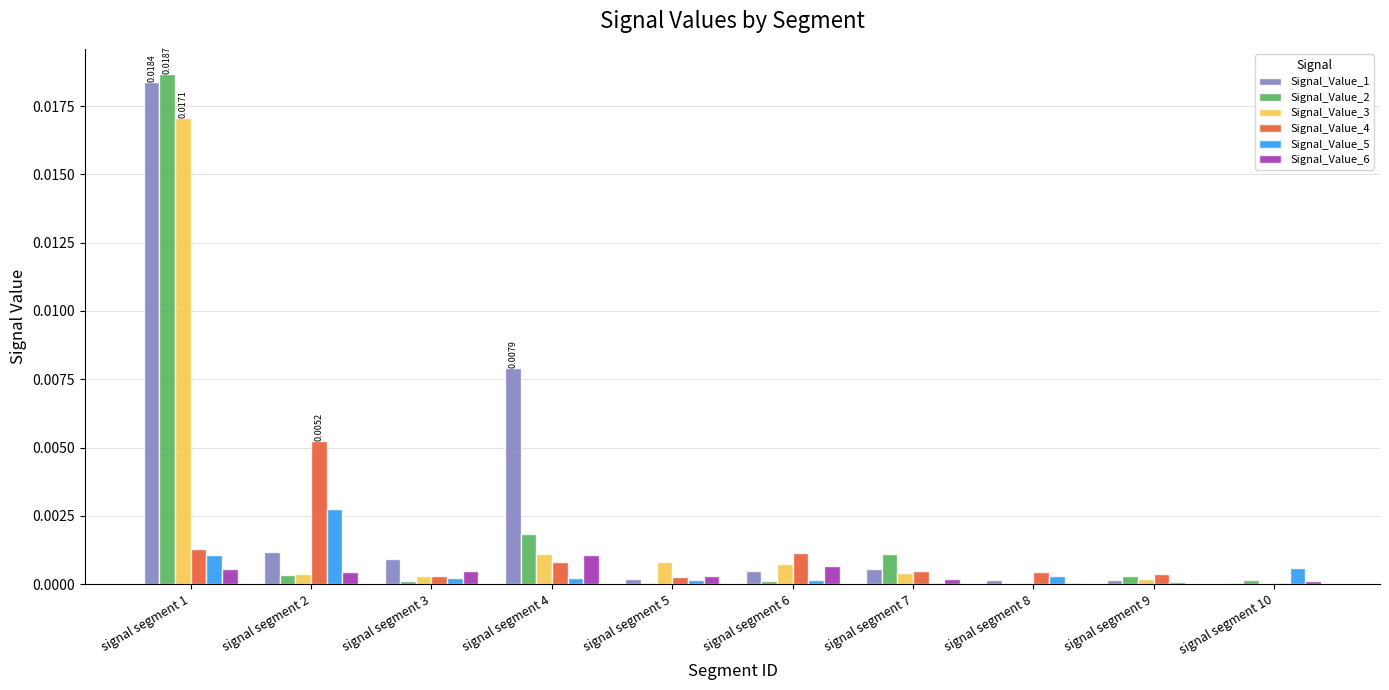

Which category has the lowest value across all series?

signal segment 8